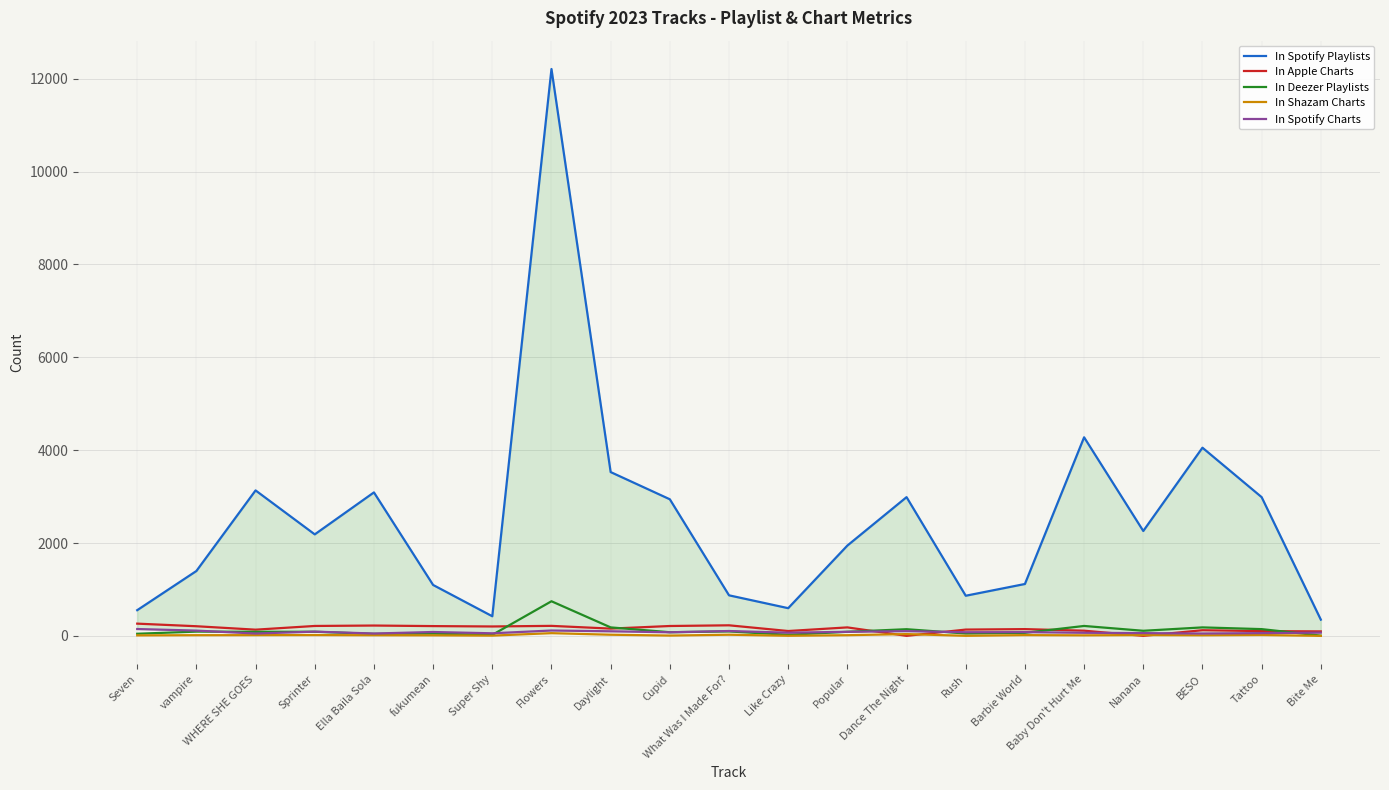

What value does the In Apple Charts series have at Seven, to the nearest 10?

260